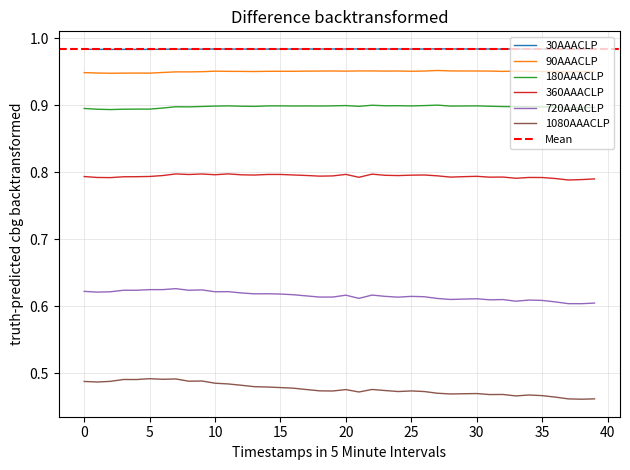

How many 180AAACLP values are between 0 and 1?

40